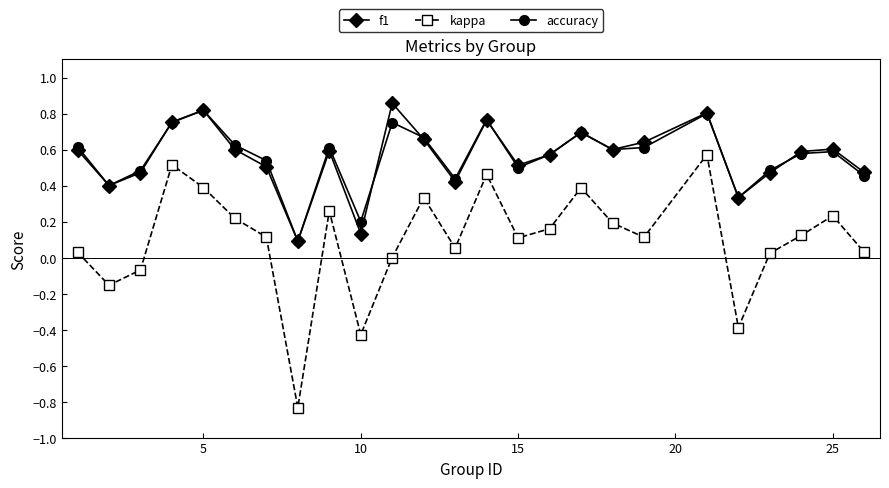

Which series has the widest spread of values?

kappa